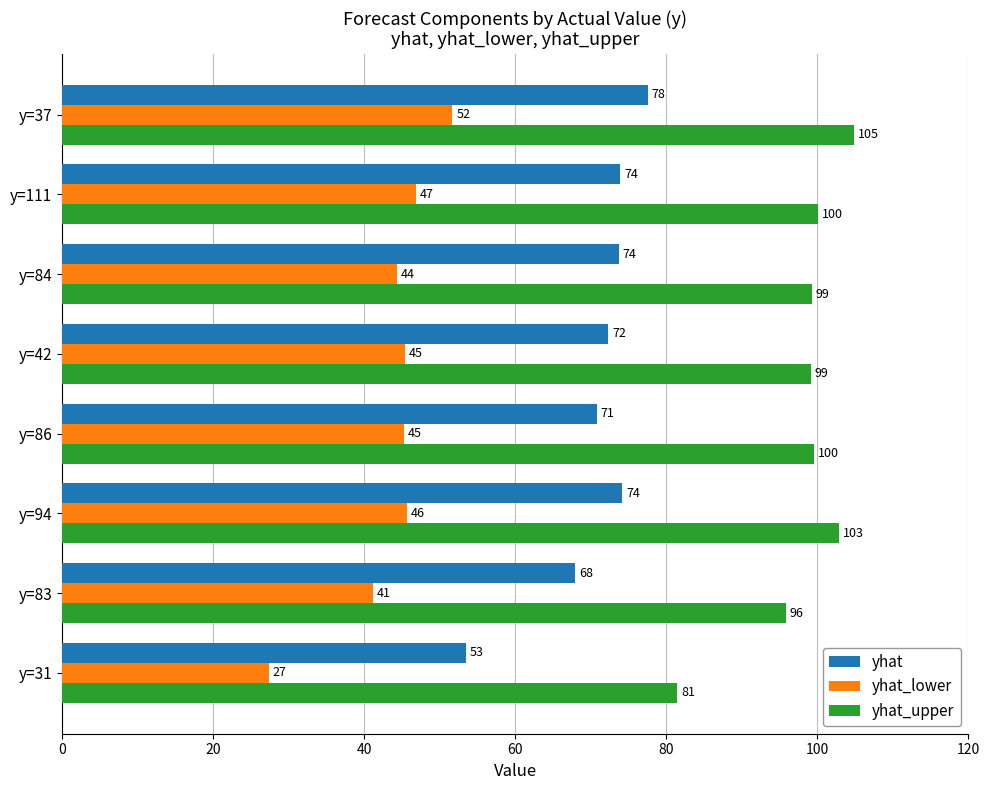

Which series has the largest total across all categories?

yhat_upper